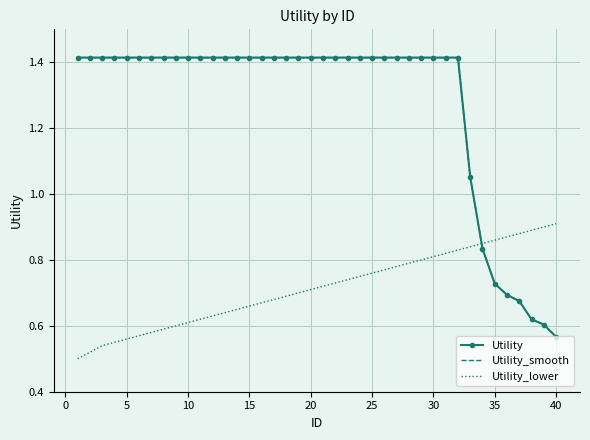

Reading left to right, transcribe all the data shown in this chart.

Utility: 1.4	1.4	1.4	1.4	1.4	1.4	1.4	1.4	1.4	1.4	1.4	1.4	1.4	1.4	1.4	1.4	1.4	1.4	1.4	1.4	1.4	1.4	1.4	1.4	1.4	1.4	1.4	1.4	1.4	1.4	1.4	1.4	1.1	0.8	0.7	0.7	0.7	0.6	0.6	0.6
Utility_smooth: 1.4	1.4	1.4	1.4	1.4	1.4	1.4	1.4	1.4	1.4	1.4	1.4	1.4	1.4	1.4	1.4	1.4	1.4	1.4	1.4	1.4	1.4	1.4	1.4	1.4	1.4	1.4	1.4	1.4	1.4	1.4	1.4	1.1	0.8	0.7	0.7	0.7	0.6	0.6	0.6
Utility_lower: 0.5	0.5	0.5	0.6	0.6	0.6	0.6	0.6	0.6	0.6	0.6	0.6	0.6	0.7	0.7	0.7	0.7	0.7	0.7	0.7	0.7	0.7	0.7	0.8	0.8	0.8	0.8	0.8	0.8	0.8	0.8	0.8	0.8	0.8	0.9	0.9	0.9	0.9	0.9	0.9